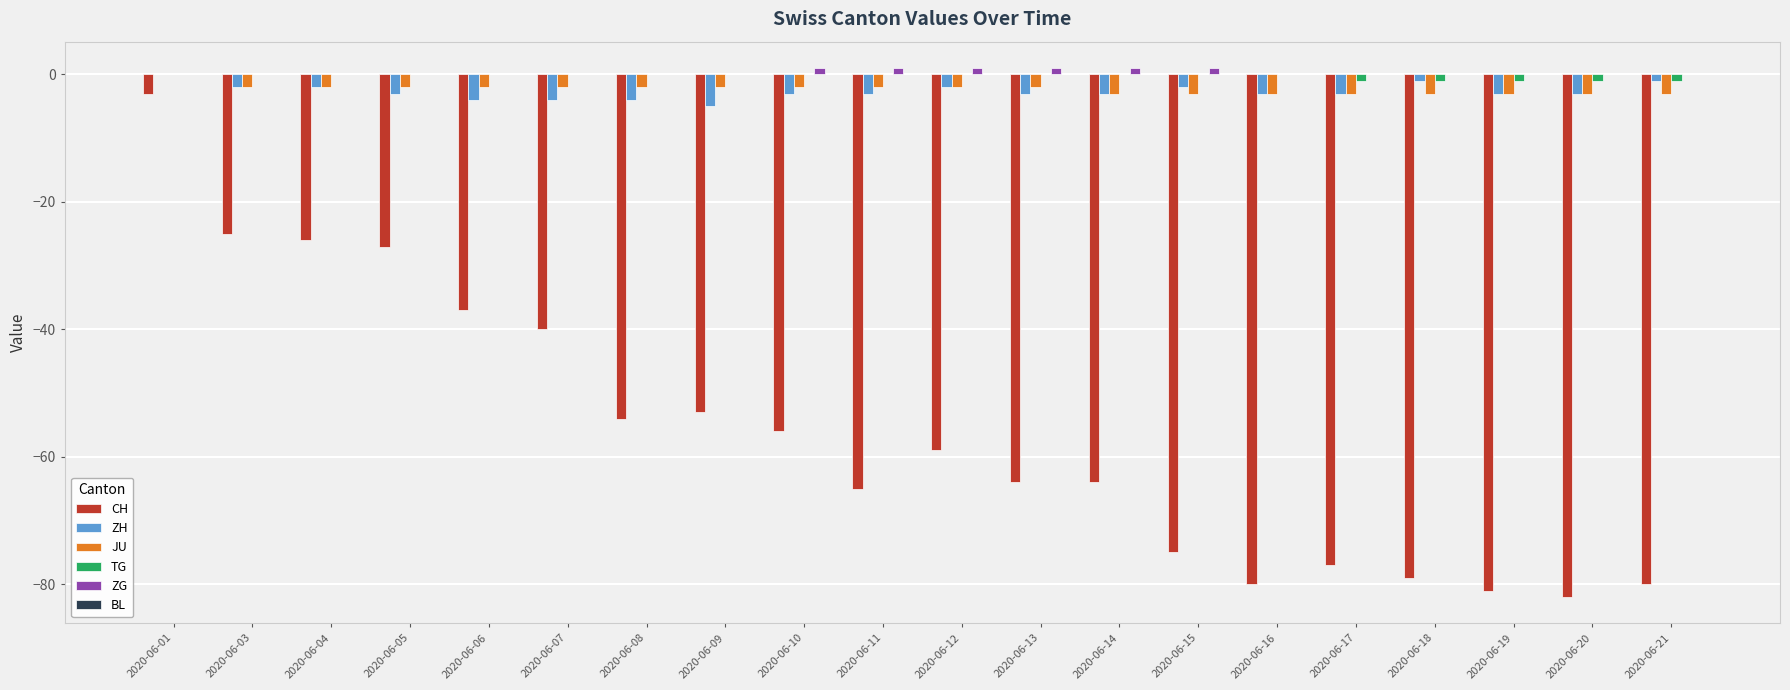

Is it true that TG equals 0 at 2020-06-15?

True